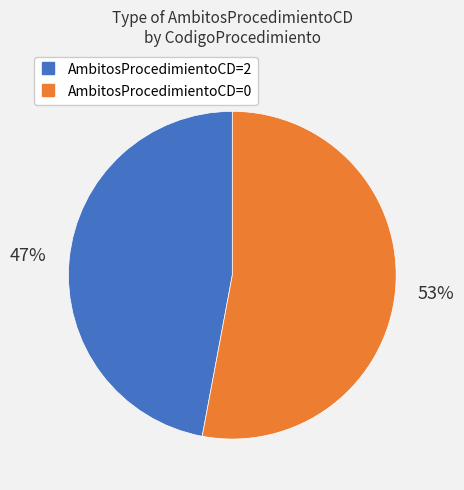

Count the number of slices in the pie.

2